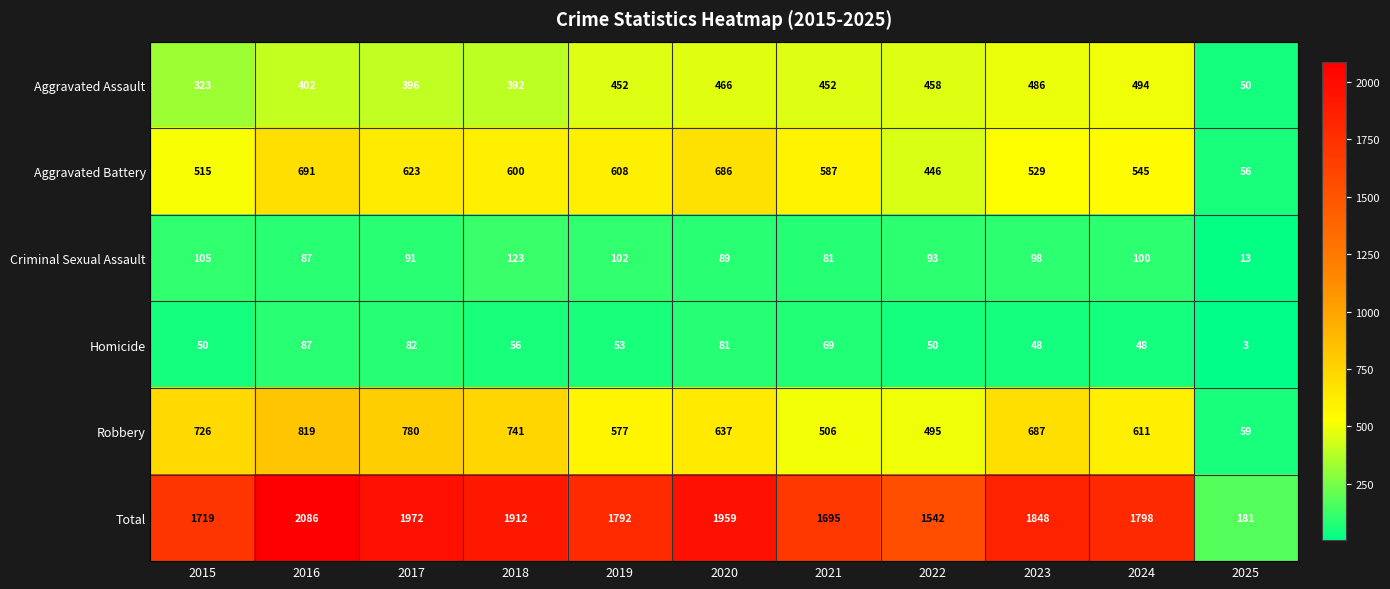

True or false: Total has a value of 1034 at 2020.

False